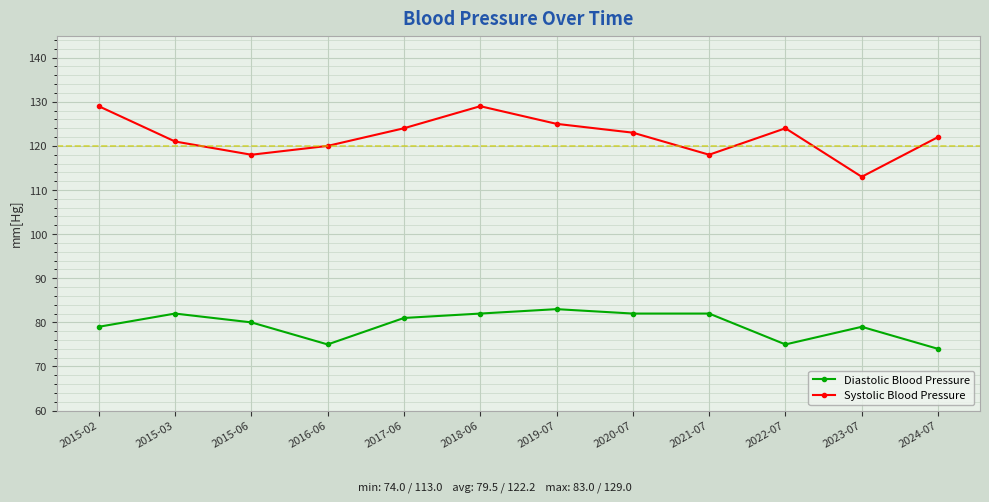

Where is the first local maximum for Diastolic Blood Pressure?

2015-03